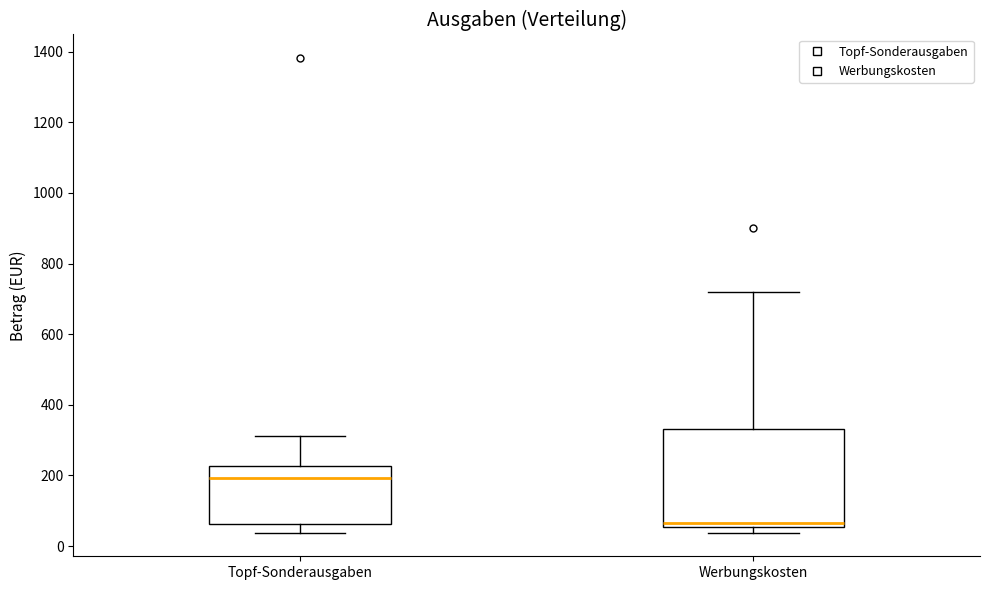

Where does the upper whisker of the box for Werbungskosten end on the y-axis? The values are not printed on the chart, so give them approximately, as read against the axis.

720